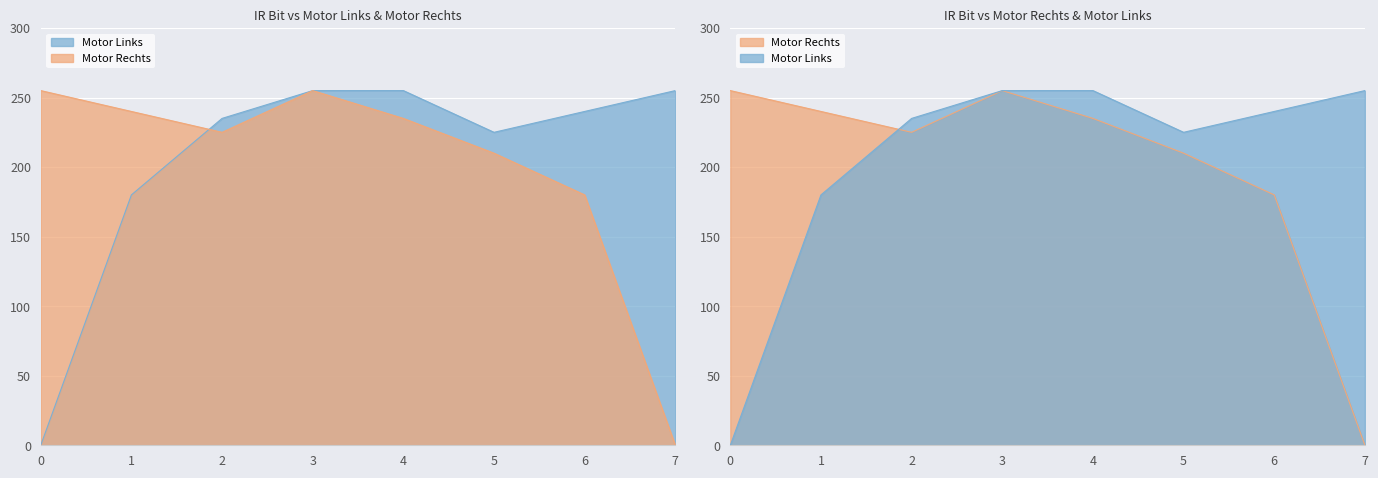

How many categories are shown in the chart?

8